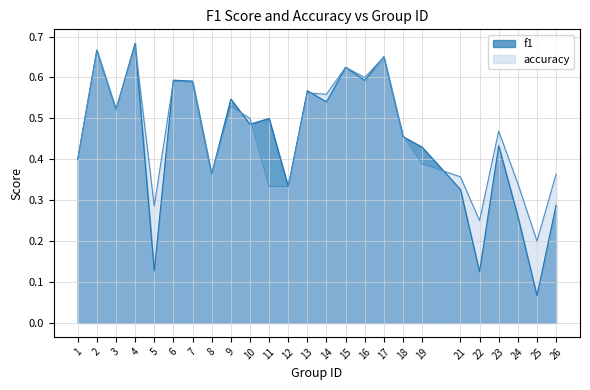

True or false: accuracy and f1 cross at least once.

True